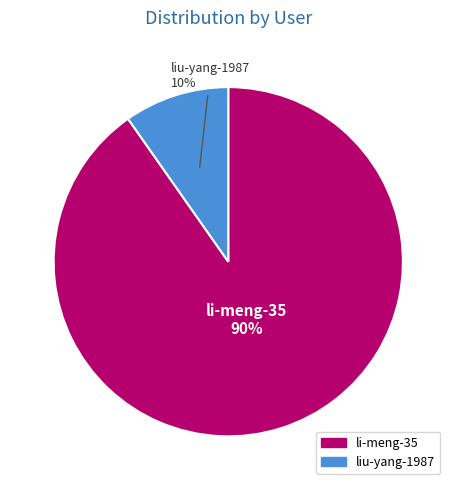

Is it true that liu-yang-1987 is 10% of the pie?

True